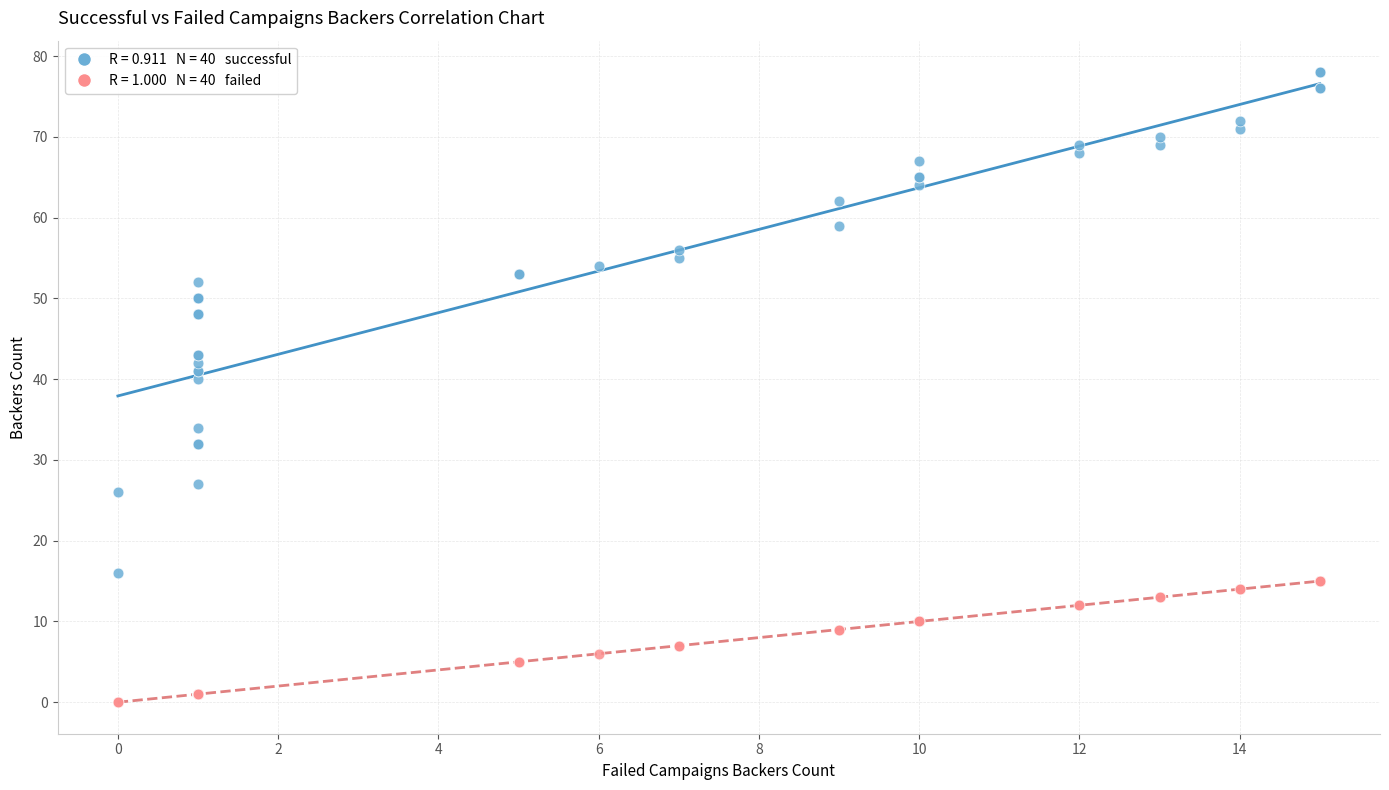

Across all series, what Y value is closest to 39?

40